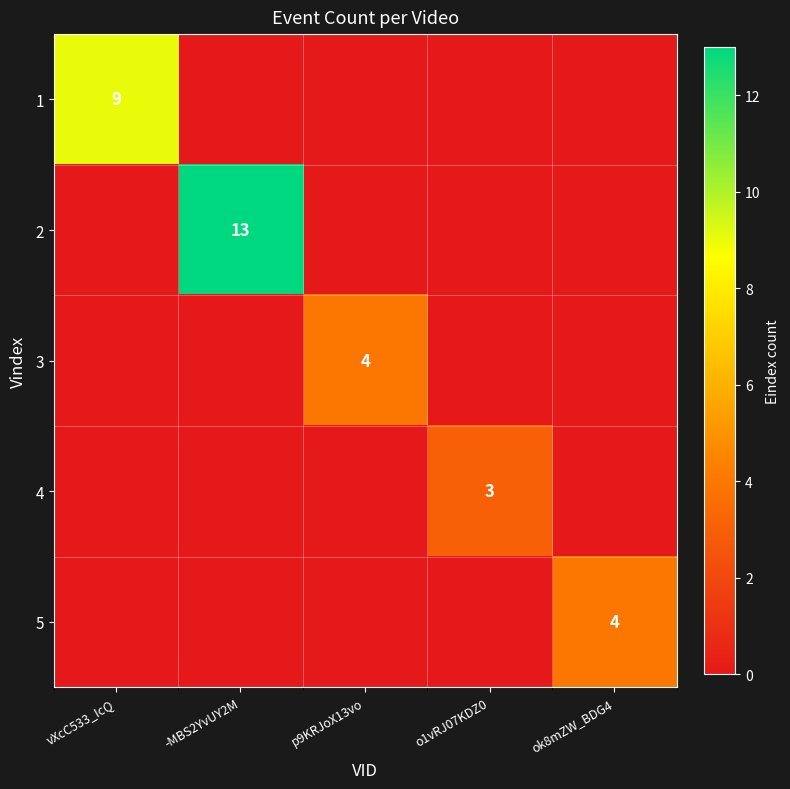

True or false: 2 has a value of 6 at o1vRJ07KDZ0.

False